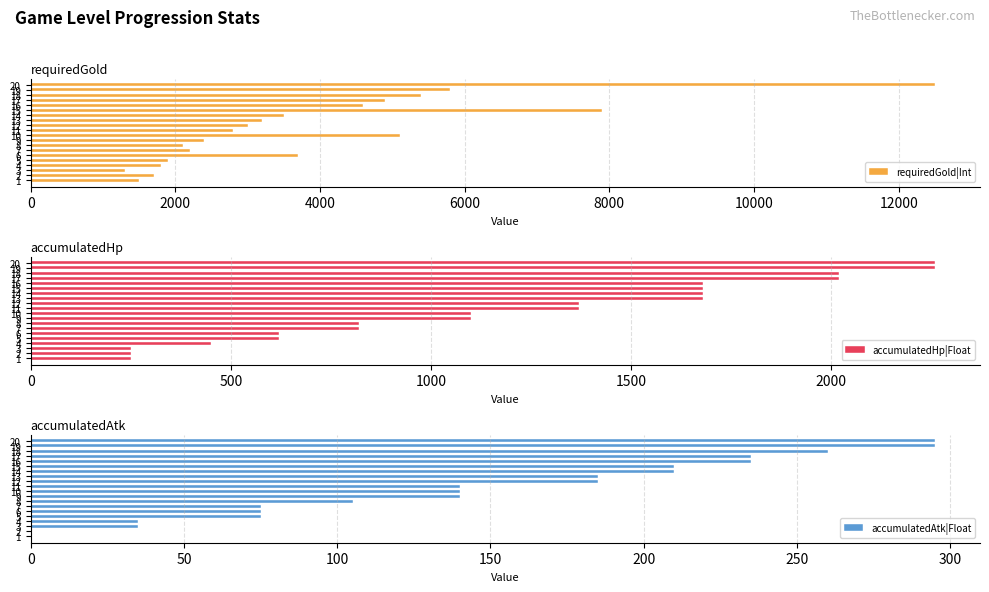

What are all the series names shown in the legend?

requiredGold|Int, accumulatedHp|Float, accumulatedAtk|Float